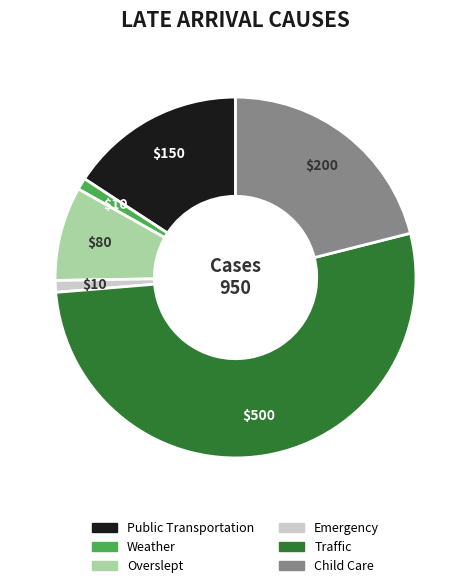

What is the largest slice in the pie chart?

Traffic